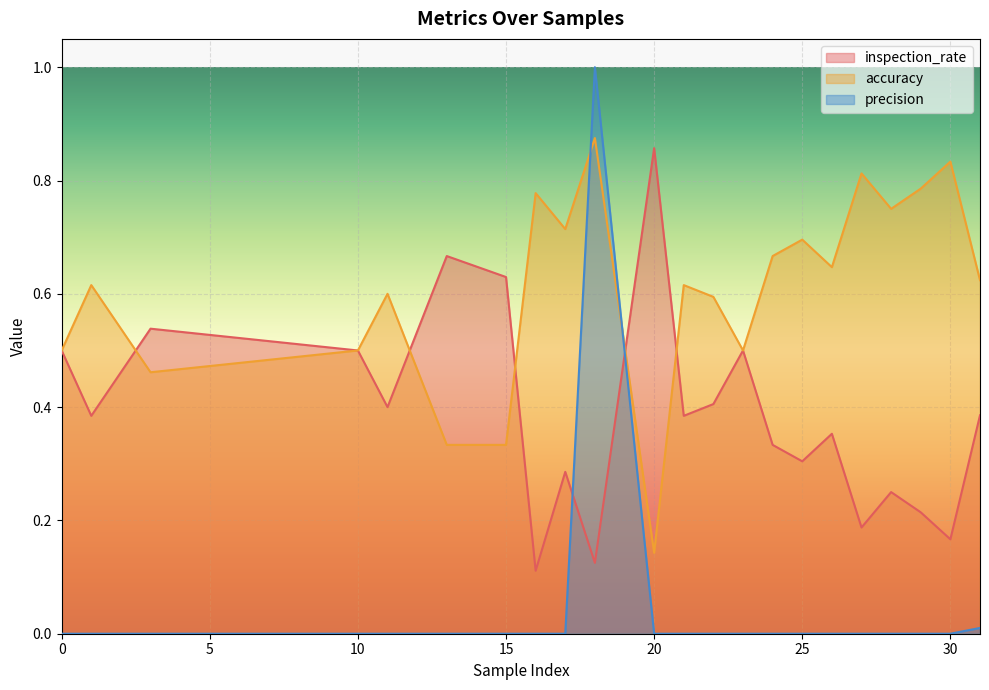

Between 17 and 27, which is larger?

17